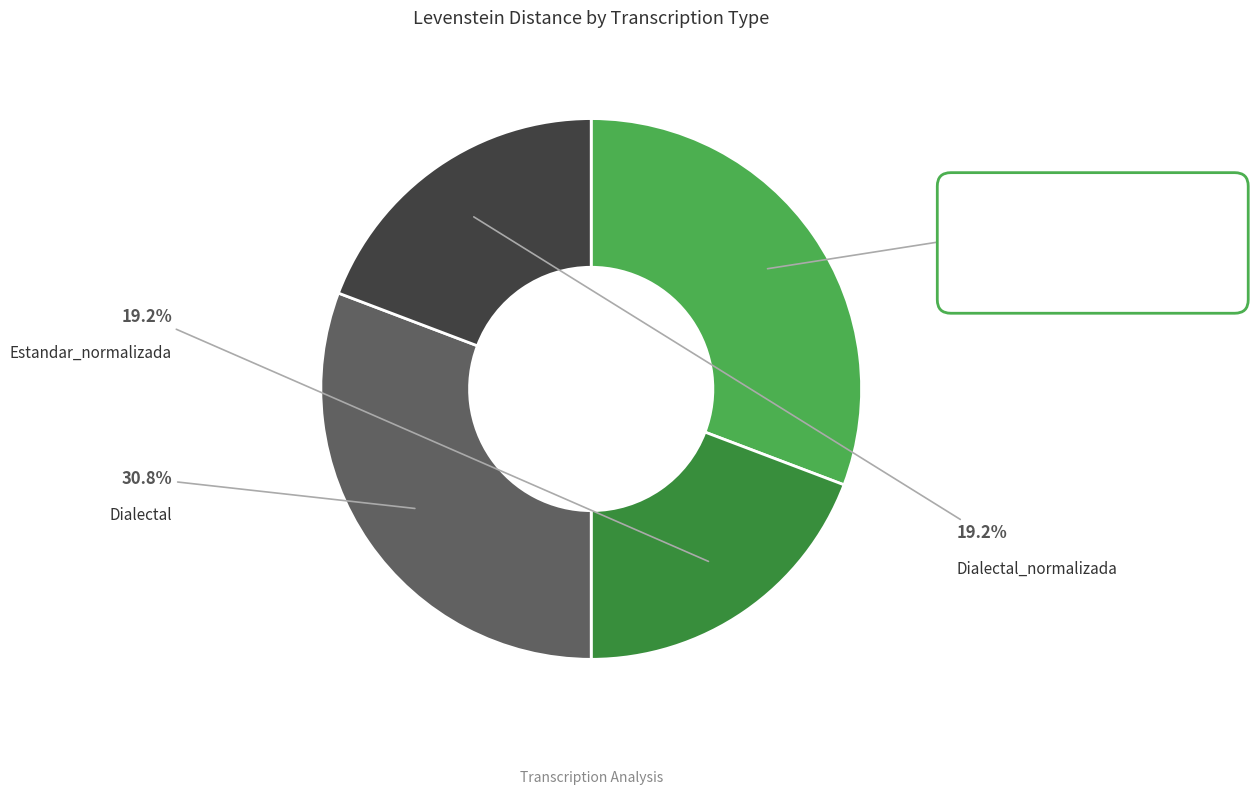

The Estandar_normalizada slice represents 19% of the pie. True or false?

True